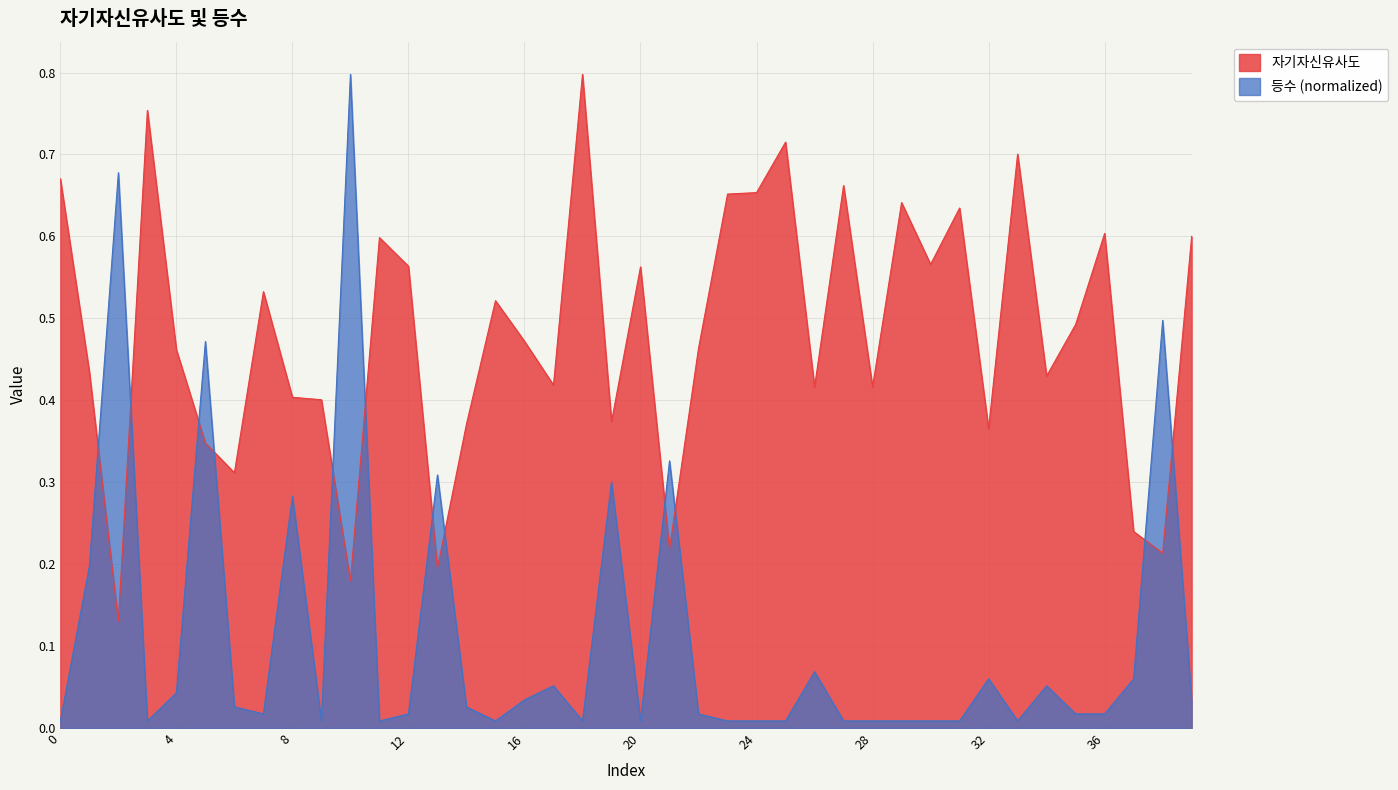

Rank the series at 13 from lowest to highest value.

자기자신유사도, 등수